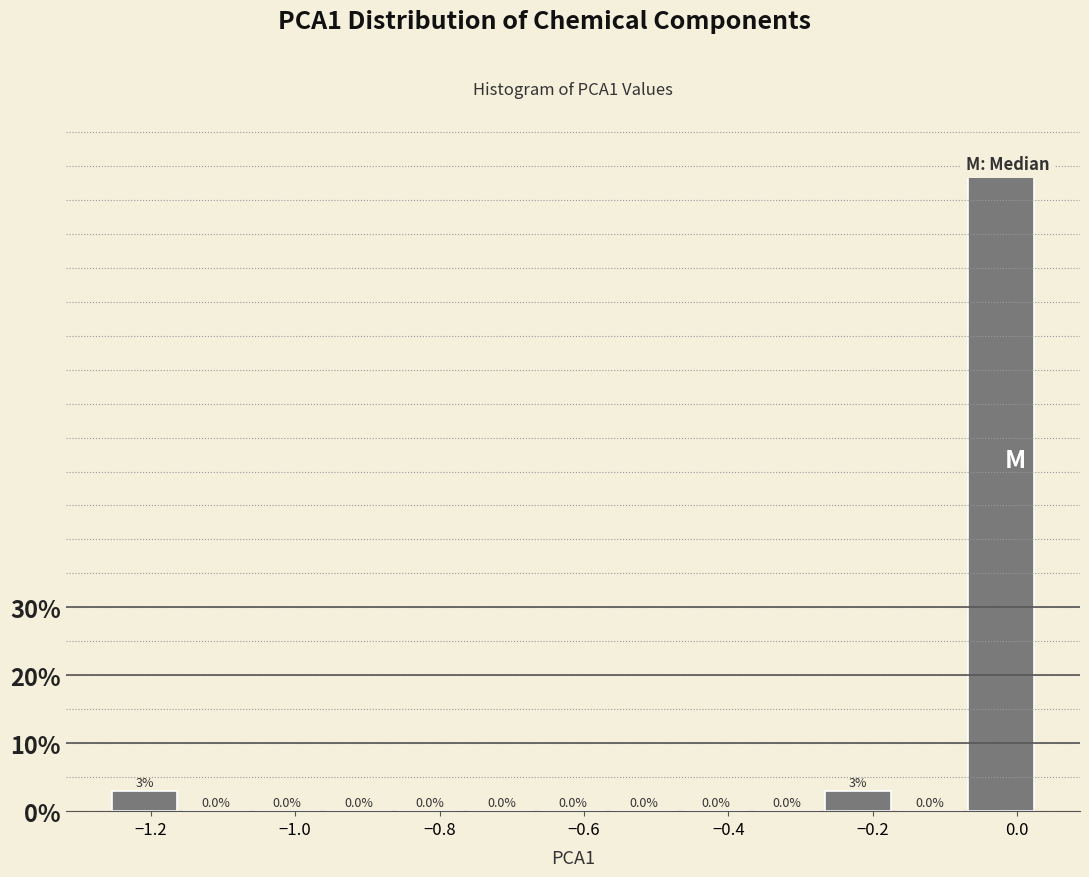

Which range on the x-axis has the tallest bar?

-0.08 to 0.02